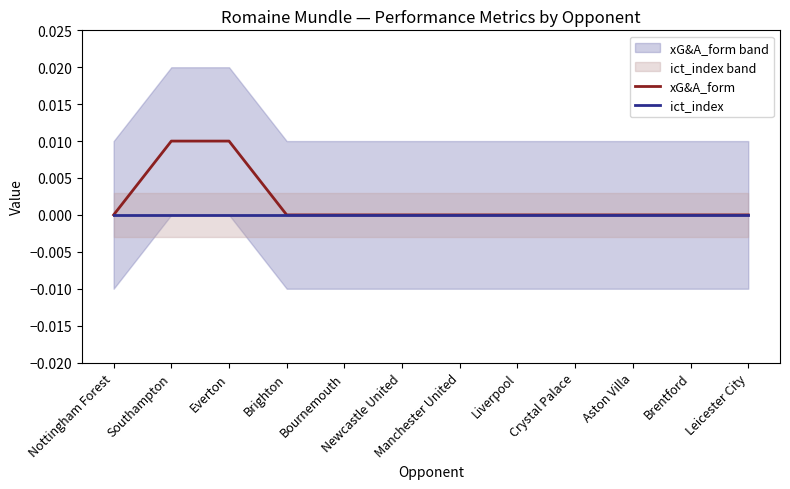

Rank the series by their maximum value, from lowest to highest.

ict_index, xG&A_form